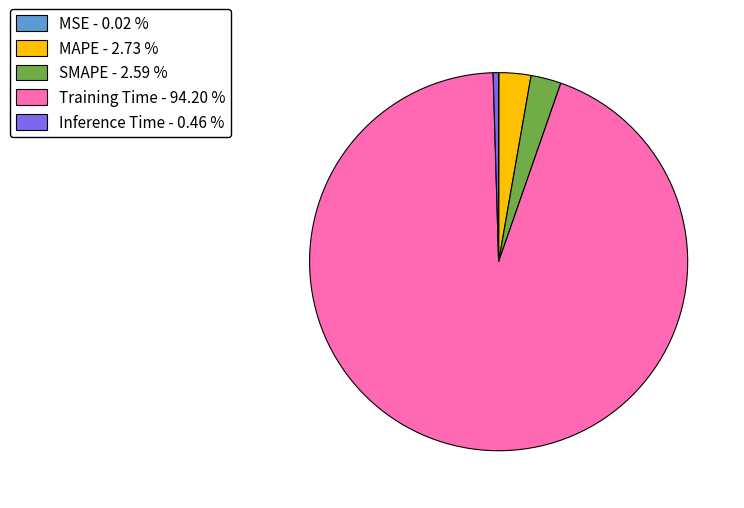

Is there a majority slice in this chart?

Yes